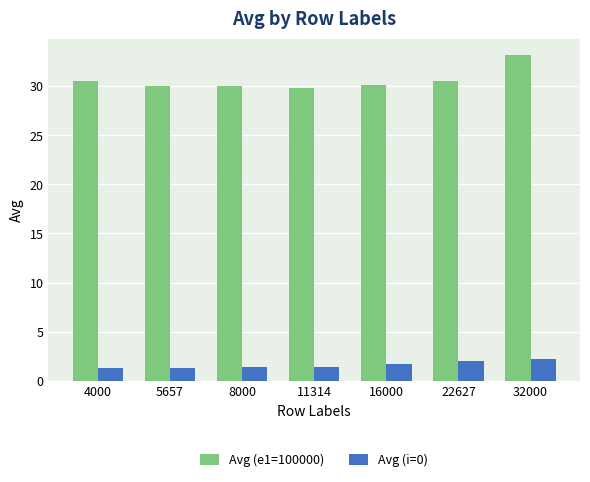

At 4000, list the series in order from smallest to largest.

Avg (i=0), Avg (e1=100000)